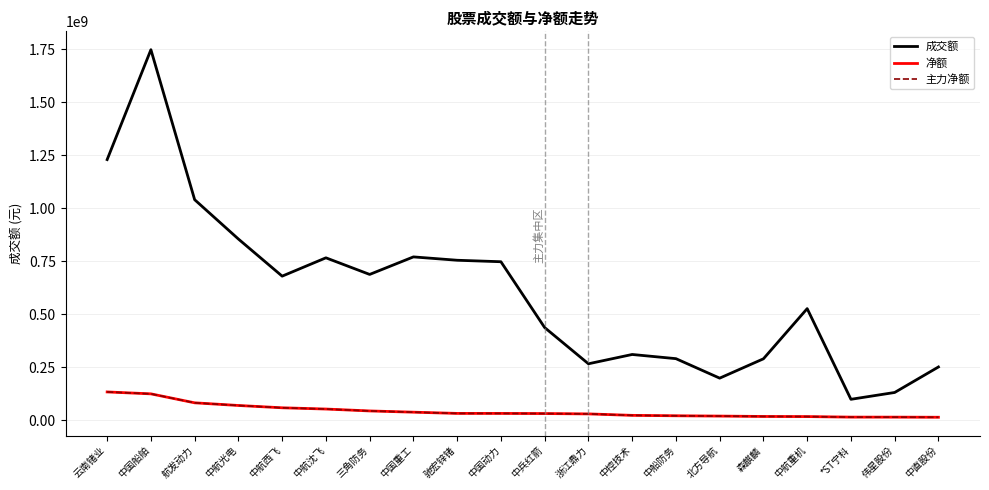

True or false: 净额 and 成交额 intersect in this chart.

False